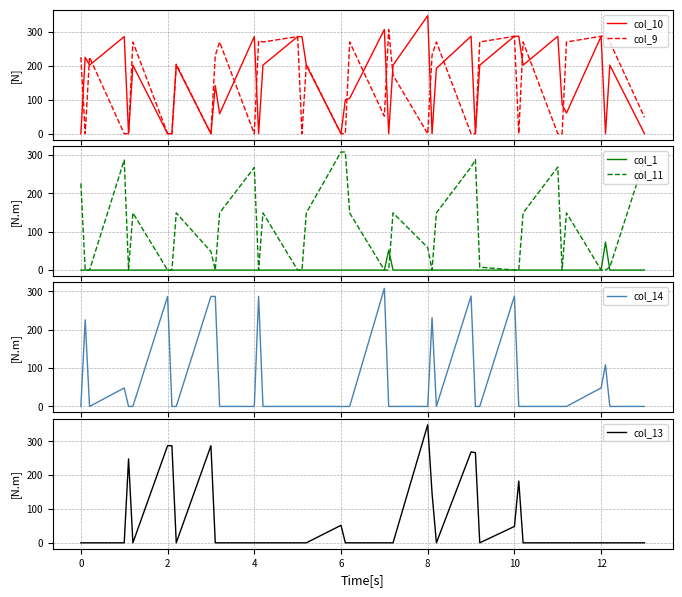

What is the maximum value for col_14?

308.0